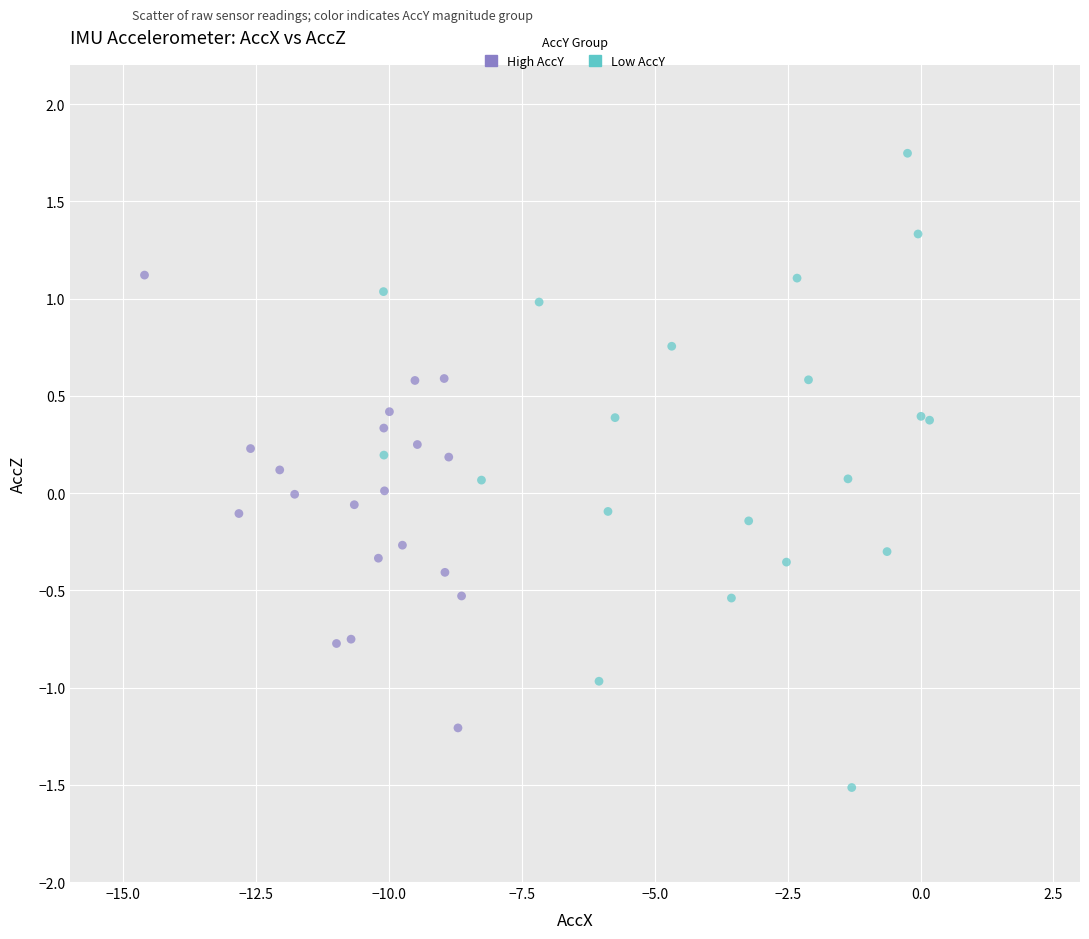

Which series has the largest Y range (max minus min)?

Low AccY